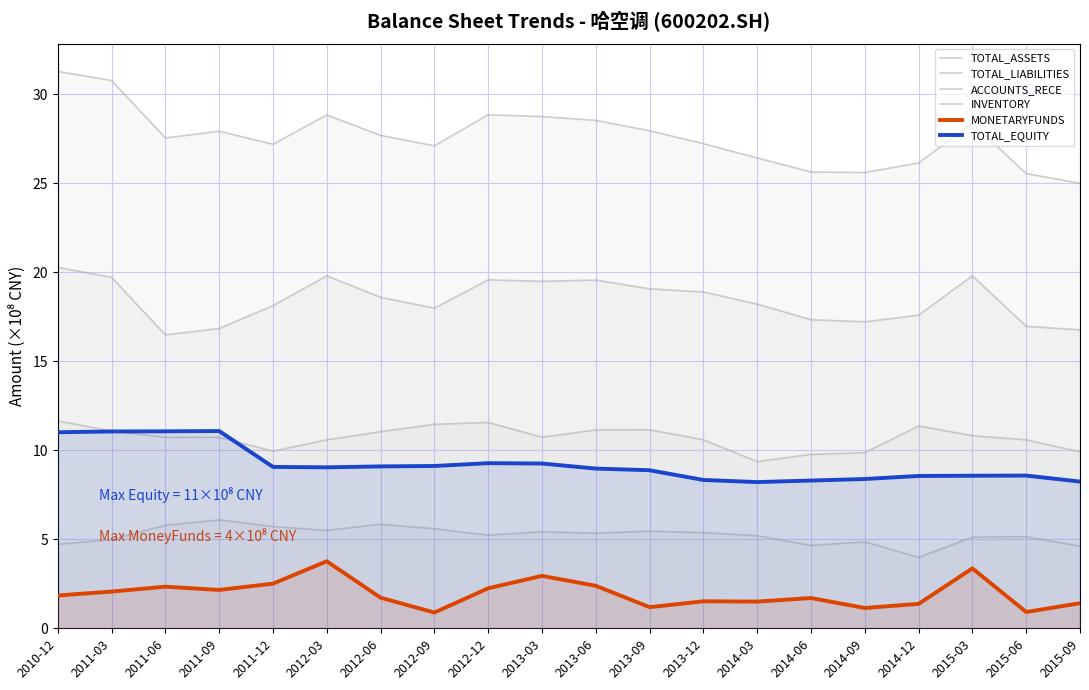

The value of TOTAL_LIABILITIES at 2011-03 is 35.2. True or false?

False